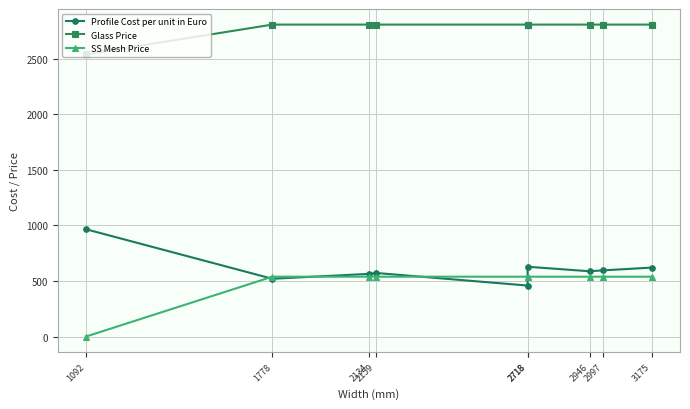

What are all the series names shown in the legend?

Profile Cost per unit in Euro, Glass Price, SS Mesh Price